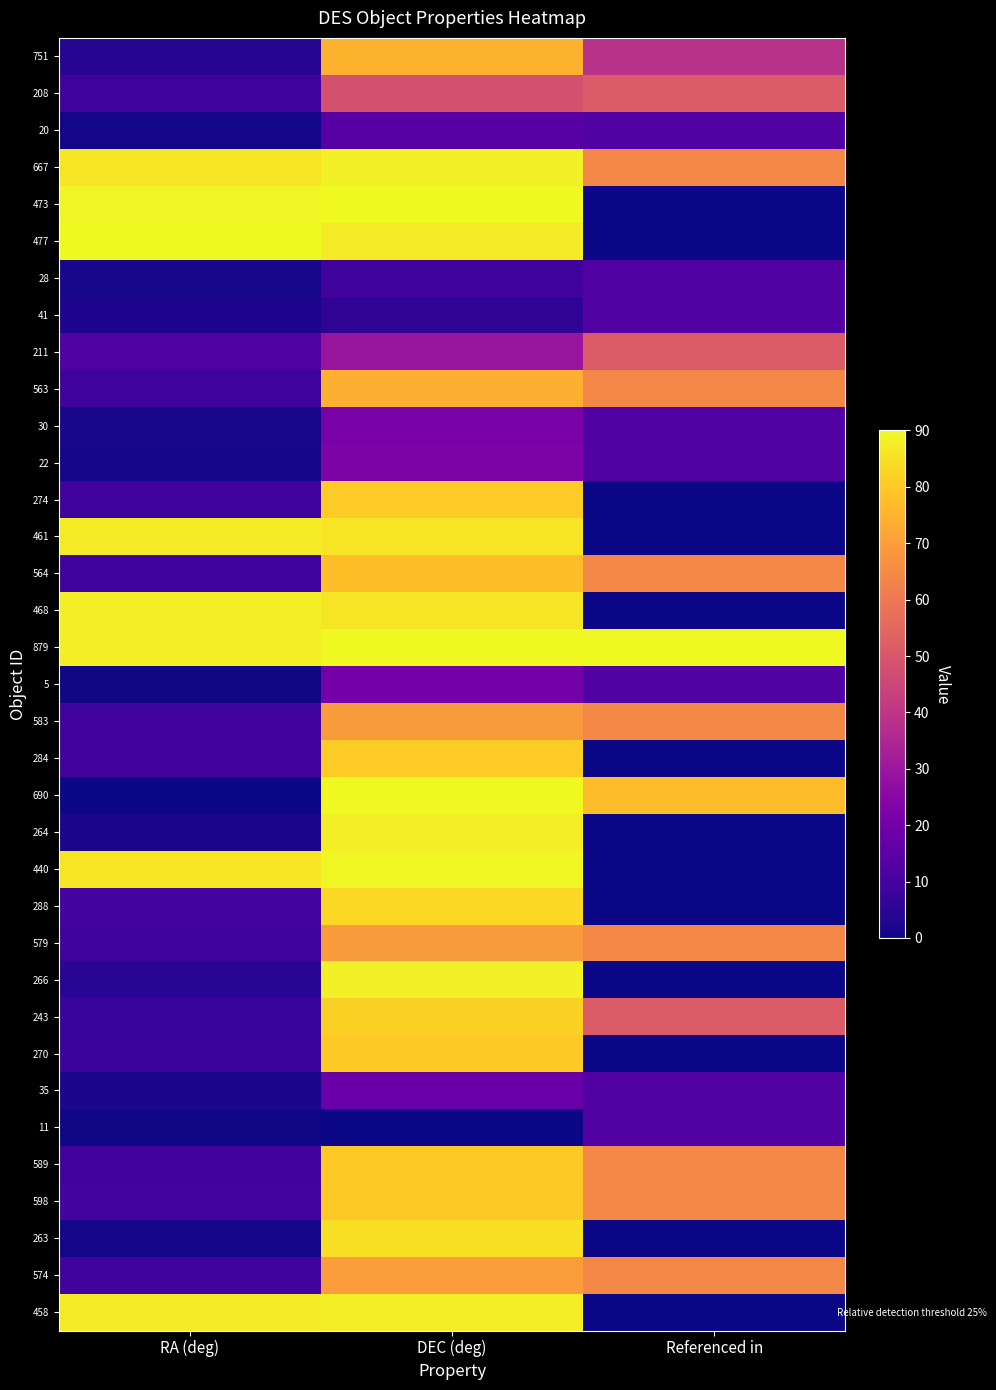

Reading right to left, what are all the values shown in this chart?

751: Referenced in=38.6	DEC (deg)=74.6	RA (deg)=3.8
208: Referenced in=51.4	DEC (deg)=48.2	RA (deg)=8.6
20: Referenced in=12.9	DEC (deg)=13.8	RA (deg)=0.8
667: Referenced in=64.3	DEC (deg)=88.0	RA (deg)=85.8
473: Referenced in=0.0	DEC (deg)=89.9	RA (deg)=89.2
477: Referenced in=0.0	DEC (deg)=87.1	RA (deg)=90.0
28: Referenced in=12.9	DEC (deg)=8.9	RA (deg)=1.5
41: Referenced in=12.9	DEC (deg)=5.6	RA (deg)=2.3
211: Referenced in=51.4	DEC (deg)=29.5	RA (deg)=12.4
563: Referenced in=64.3	DEC (deg)=74.0	RA (deg)=8.6
30: Referenced in=12.9	DEC (deg)=21.1	RA (deg)=1.7
22: Referenced in=12.9	DEC (deg)=22.5	RA (deg)=1.4
274: Referenced in=0.0	DEC (deg)=80.3	RA (deg)=8.4
461: Referenced in=0.0	DEC (deg)=85.6	RA (deg)=87.0
564: Referenced in=64.3	DEC (deg)=77.4	RA (deg)=8.6
468: Referenced in=0.0	DEC (deg)=86.0	RA (deg)=87.7
879: Referenced in=90.0	DEC (deg)=90.0	RA (deg)=87.6
5: Referenced in=12.9	DEC (deg)=20.2	RA (deg)=0.4
583: Referenced in=64.3	DEC (deg)=69.0	RA (deg)=9.2
284: Referenced in=0.0	DEC (deg)=80.5	RA (deg)=9.3
690: Referenced in=77.1	DEC (deg)=89.9	RA (deg)=0.0
264: Referenced in=0.0	DEC (deg)=87.7	RA (deg)=2.1
440: Referenced in=0.0	DEC (deg)=89.4	RA (deg)=85.4
288: Referenced in=0.0	DEC (deg)=83.0	RA (deg)=9.7
579: Referenced in=64.3	DEC (deg)=69.1	RA (deg)=9.0
266: Referenced in=0.0	DEC (deg)=88.2	RA (deg)=4.3
243: Referenced in=51.4	DEC (deg)=81.3	RA (deg)=7.1
270: Referenced in=0.0	DEC (deg)=79.9	RA (deg)=7.7
35: Referenced in=12.9	DEC (deg)=17.2	RA (deg)=2.0
11: Referenced in=12.9	DEC (deg)=0.0	RA (deg)=0.5
589: Referenced in=64.3	DEC (deg)=79.9	RA (deg)=9.3
598: Referenced in=64.3	DEC (deg)=80.1	RA (deg)=9.7
263: Referenced in=0.0	DEC (deg)=84.6	RA (deg)=1.0
574: Referenced in=64.3	DEC (deg)=69.6	RA (deg)=8.9
458: Referenced in=0.0	DEC (deg)=87.6	RA (deg)=86.9